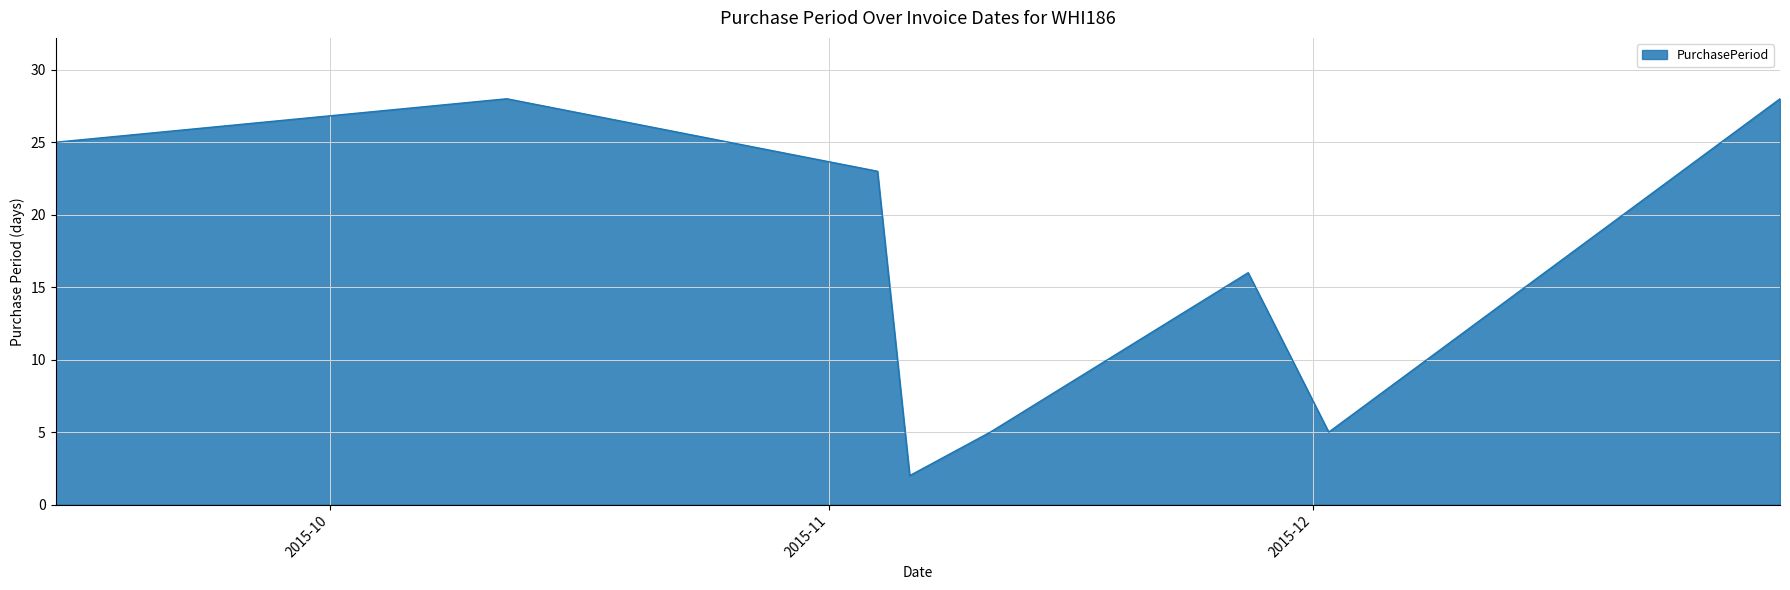

How many lines are shown in the chart?

1